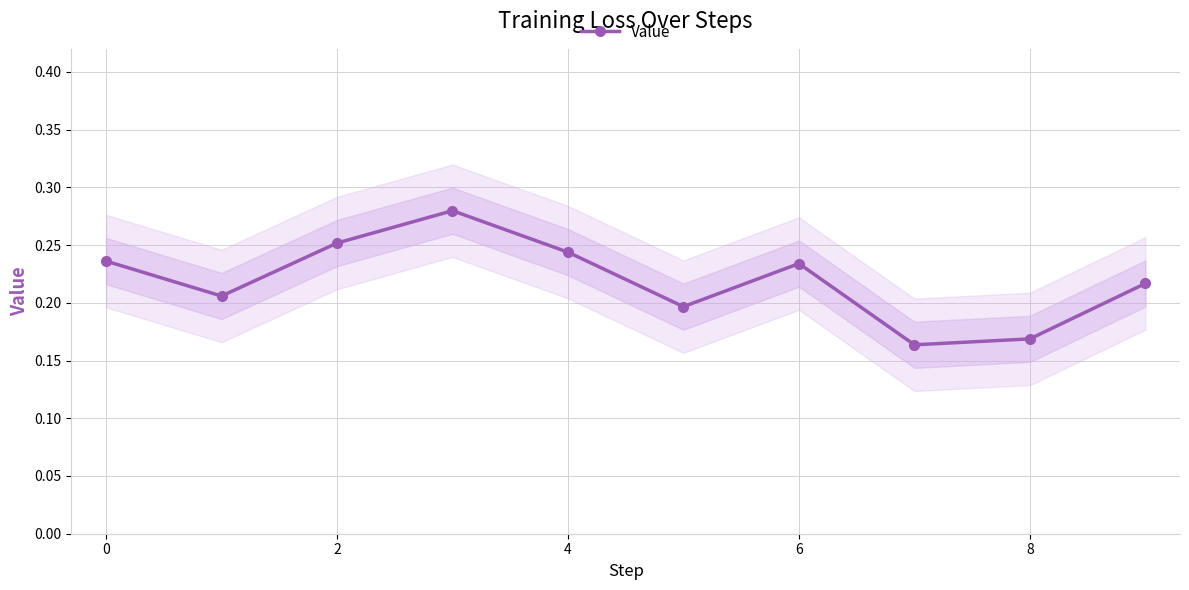

Count the number of categories in the chart.

10